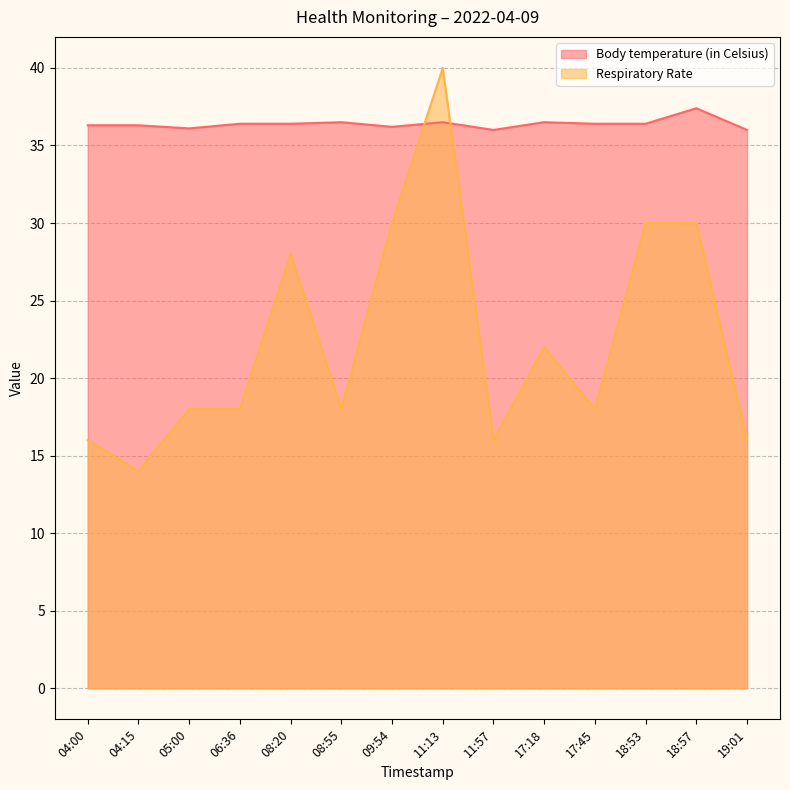

Between which two adjacent categories do Body temperature (in Celsius) and Respiratory Rate first intersect?

09:54 and 11:13